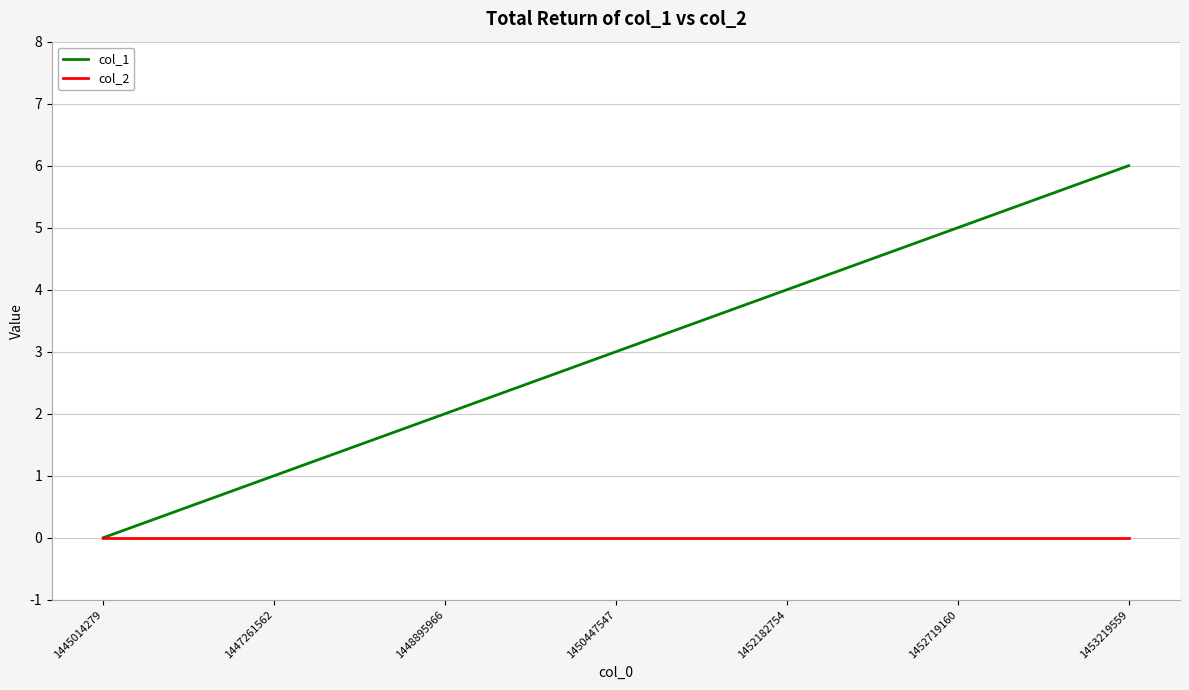

At which category is the sum across all series the highest?

1453219559